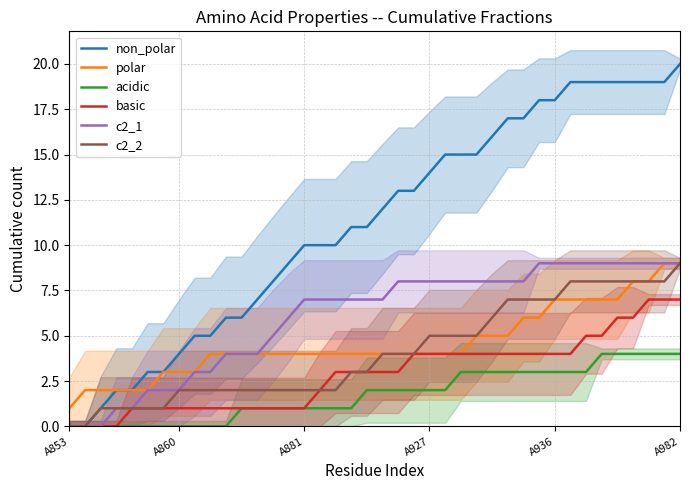

What are all the series names shown in the legend?

non_polar, polar, acidic, basic, c2_1, c2_2